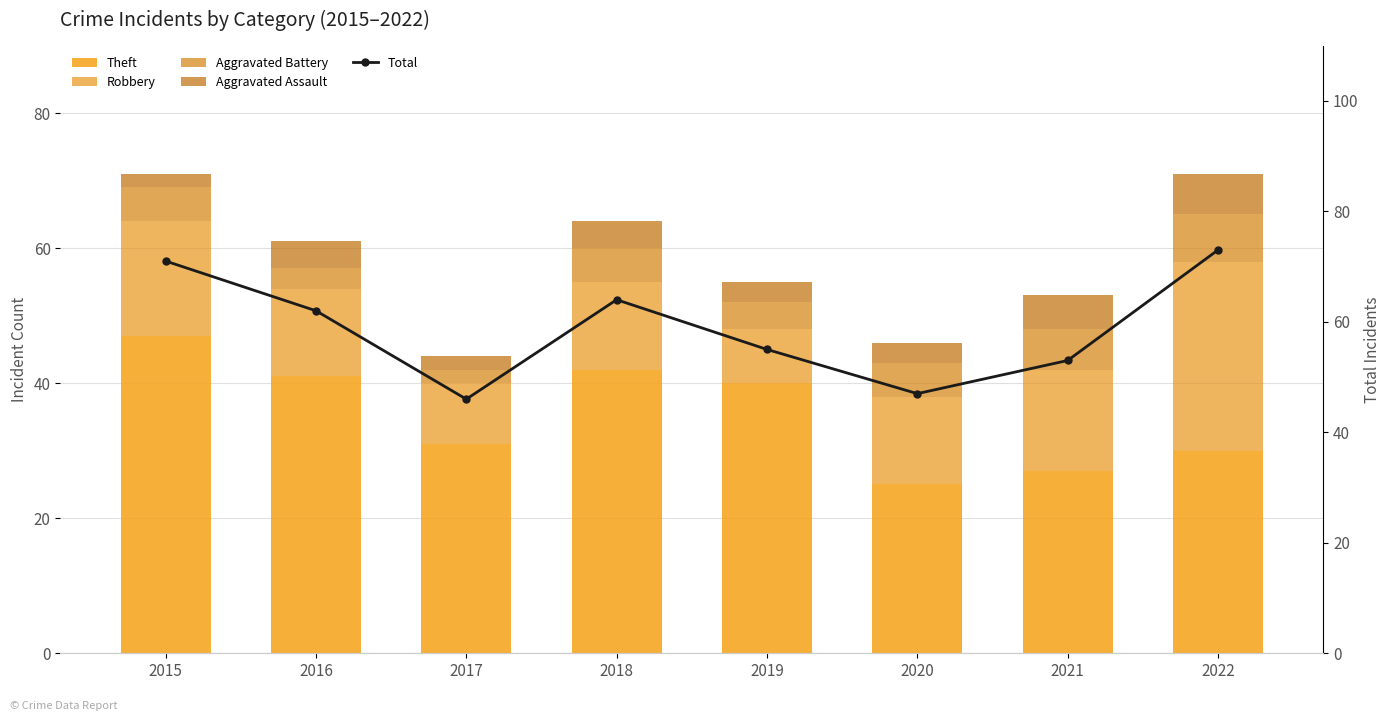

Reading left to right, transcribe all the data shown in this chart.

Theft: 47	41	31	42	40	25	27	30
Robbery: 17	13	9	13	8	13	15	28
Aggravated Battery: 5	3	2	5	4	5	6	7
Aggravated Assault: 2	4	2	4	3	3	5	6
Total: 71	62	46	64	55	47	53	73